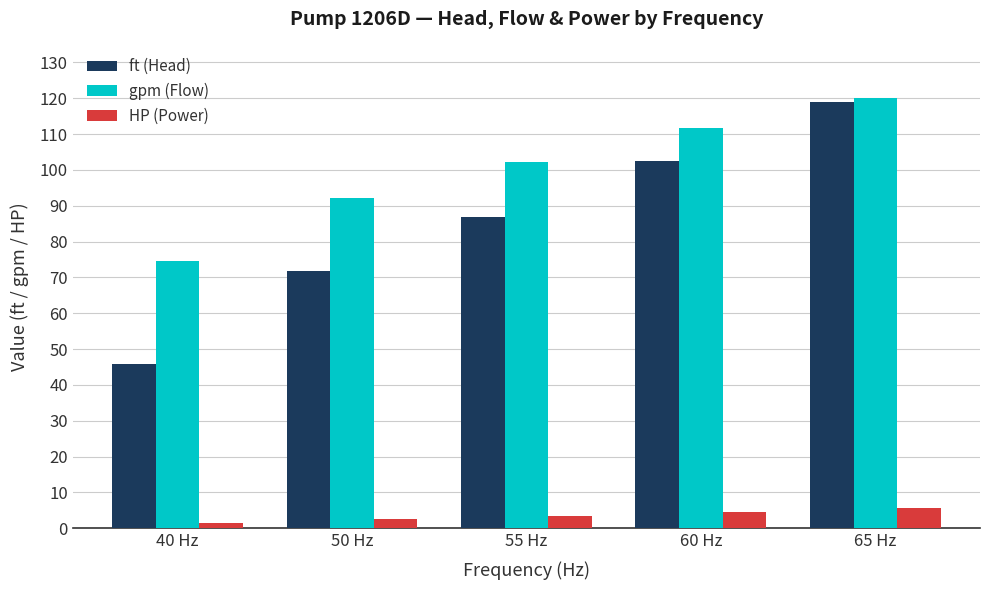

What is the average value of the ft (Head) series?

85.2